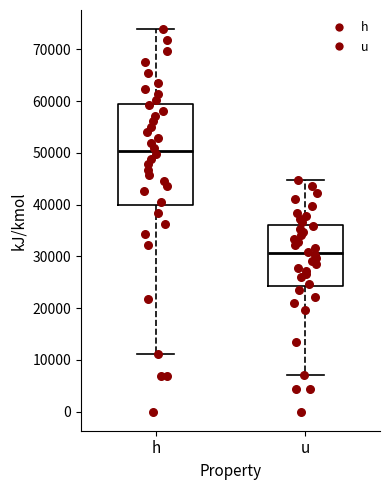

Which box has the highest median line?

h